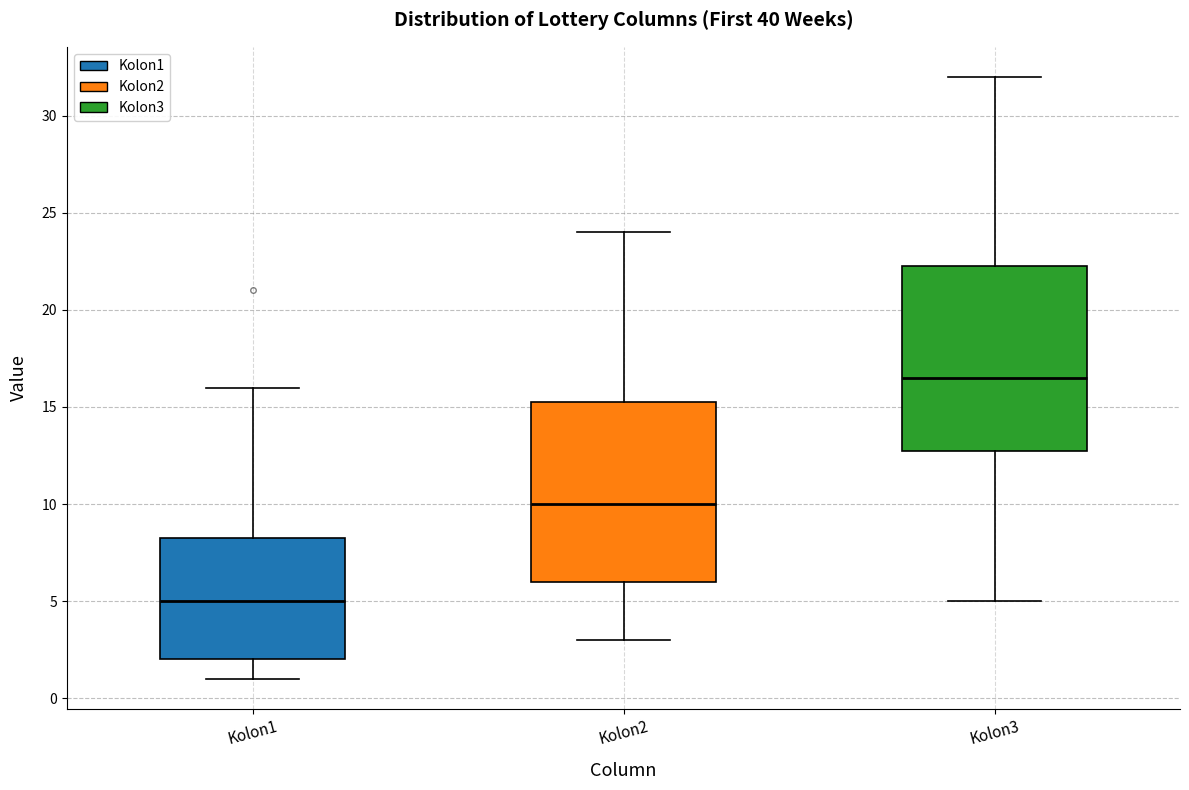

Which box has the highest median line?

Kolon3